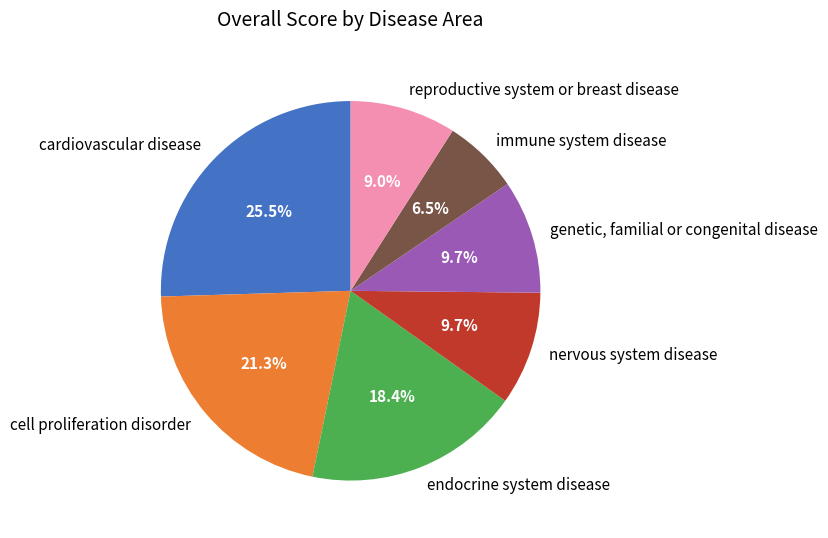

Is there any slice that represents more than half of the pie?

No